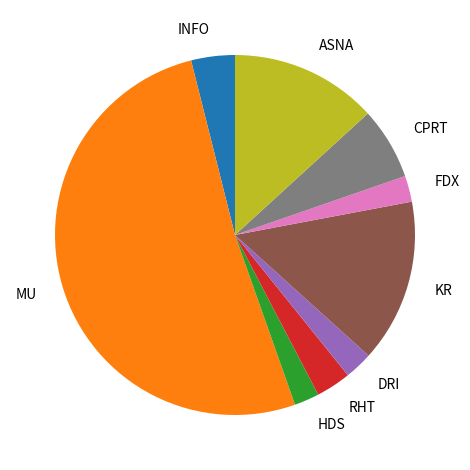

Which category has the biggest portion of the pie?

MU